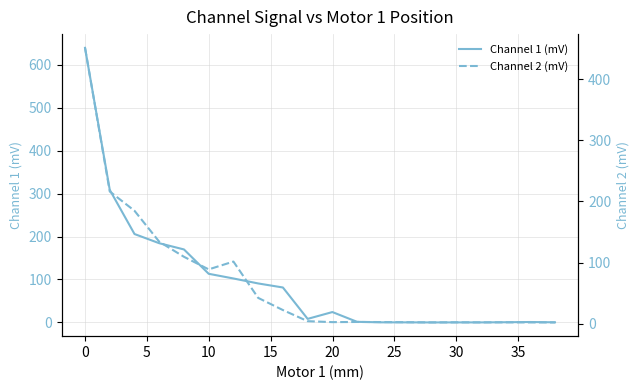

Which series has the largest total across all categories?

Channel 1 (mV)